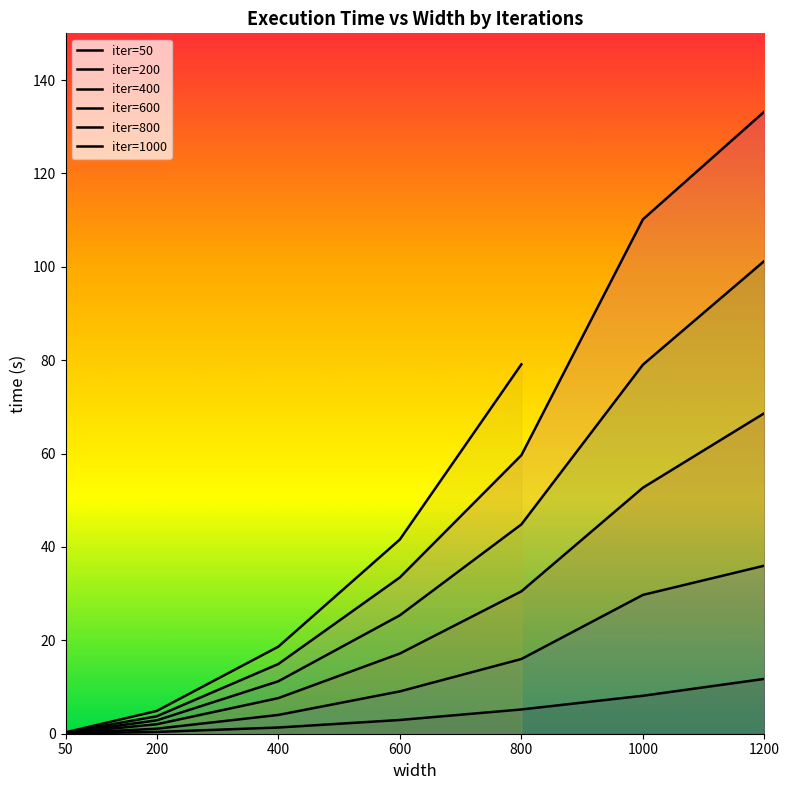

What is the difference between the iter=200 values at 200 and 50?

1.0